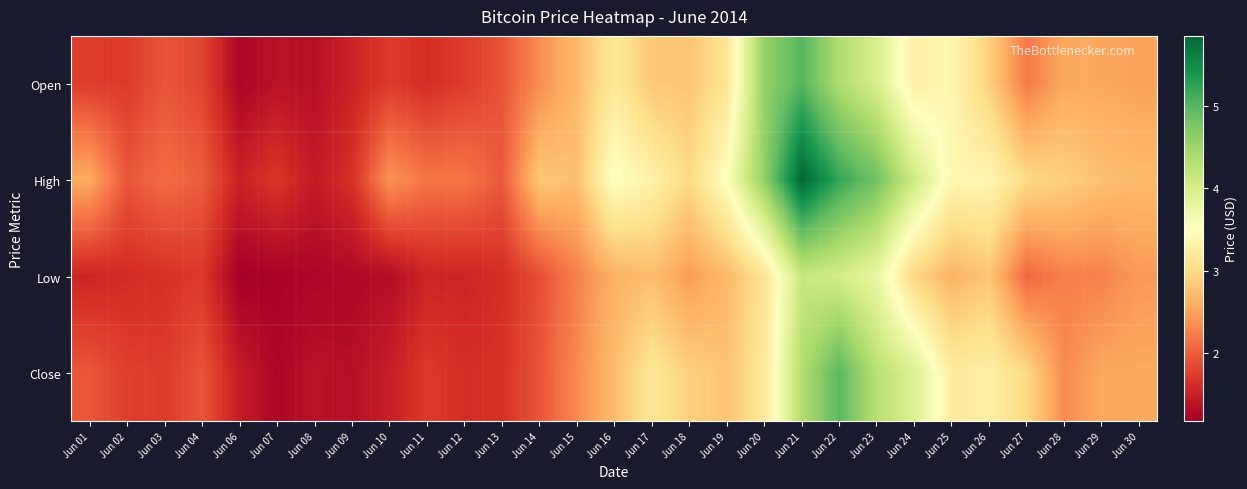

What is the total value across all series at Jun 24?

14.2